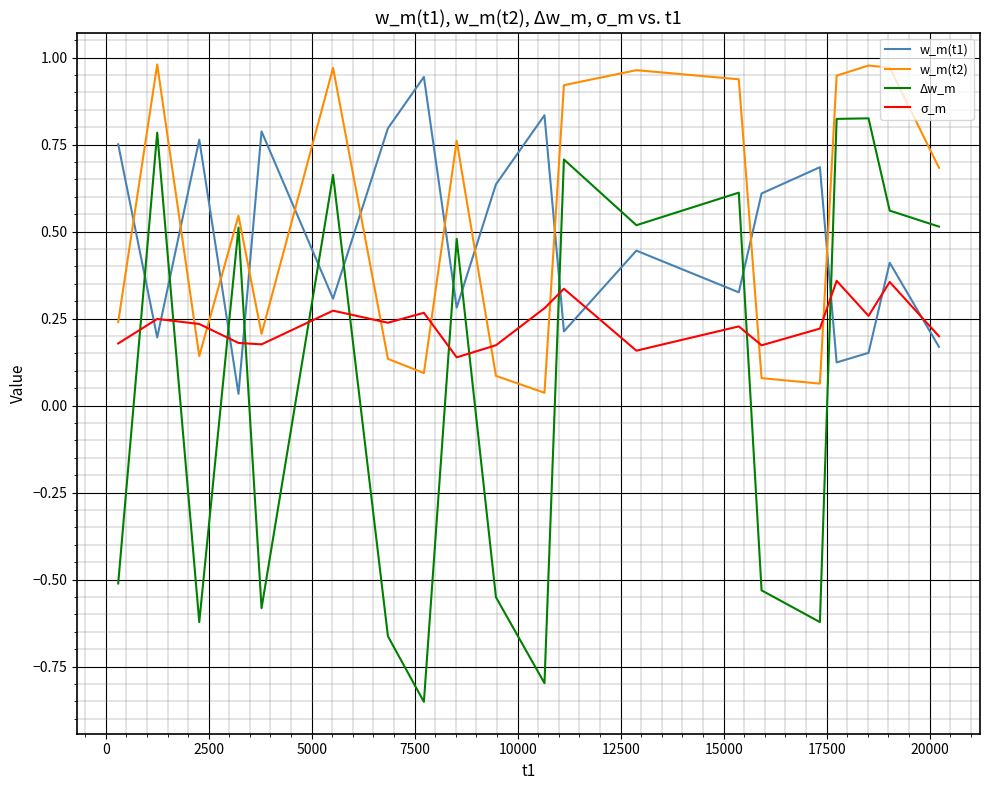

True or false: Δw_m and σ_m intersect in this chart.

True